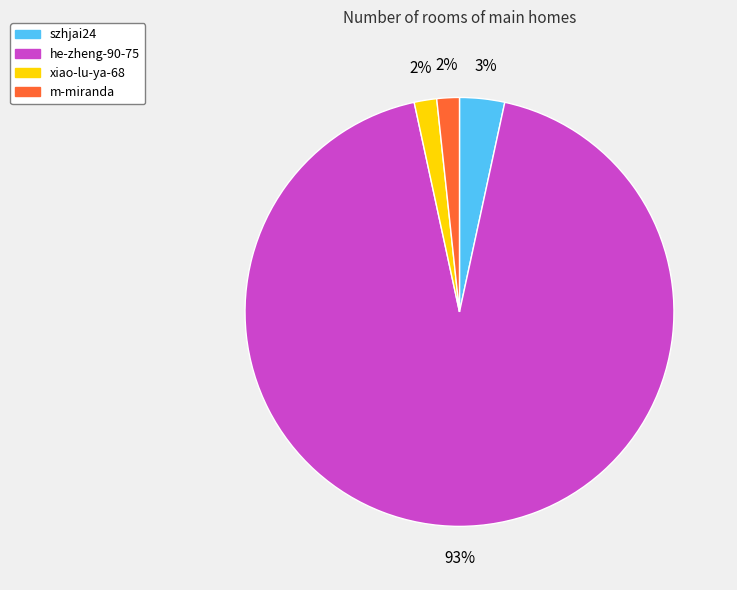

Which slice is the largest?

he-zheng-90-75